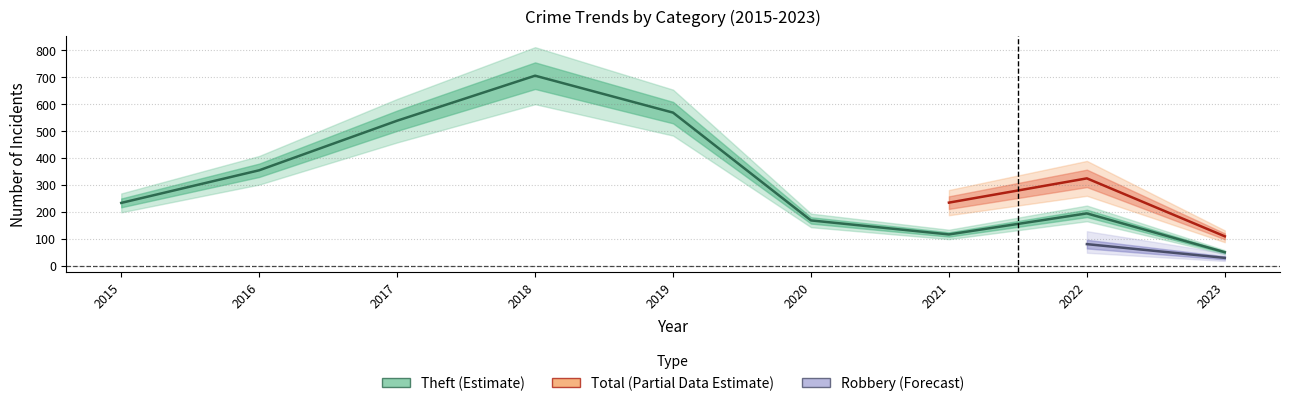

At how many categories does at least one series exceed 496?

3